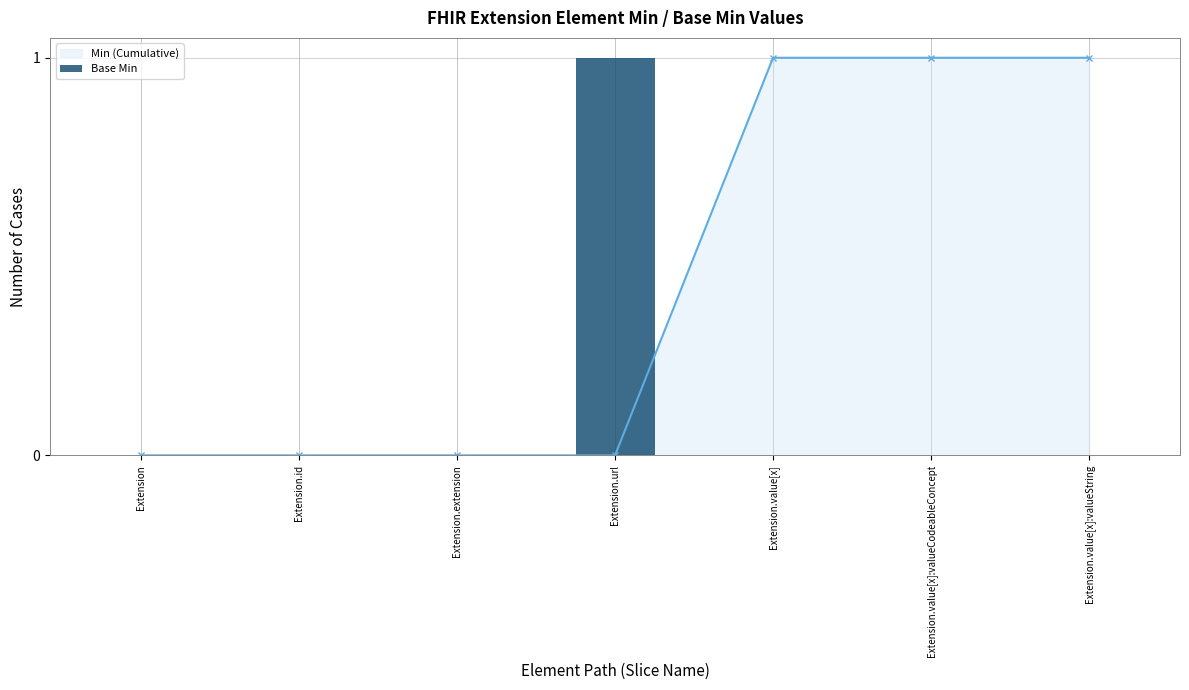

What is the difference between the maximum and second lowest values in the Min (Cumulative) series?

1